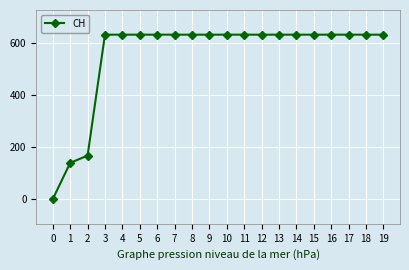

How many data points are less than 631?

3